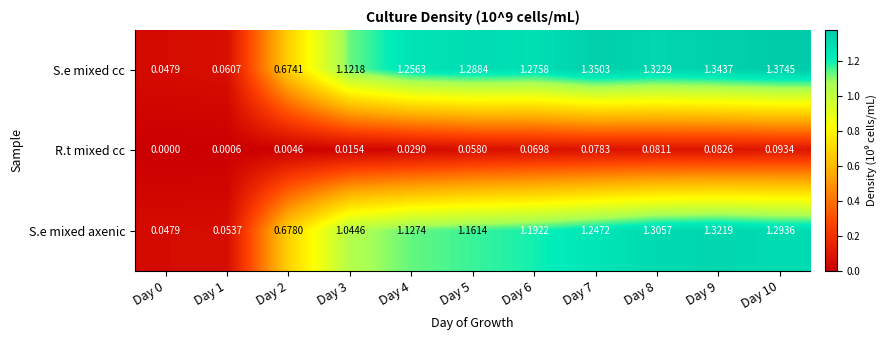

What is the total value across all series at Day 3?

2.2